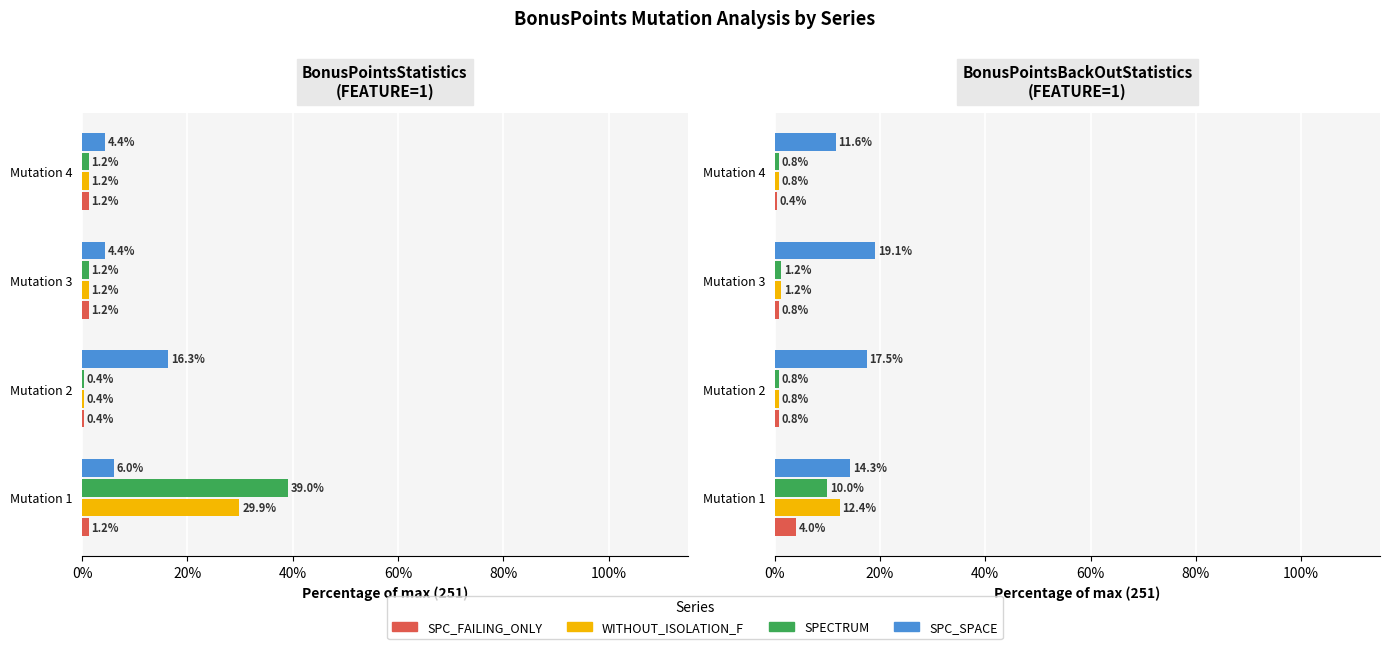

Which series has the largest total across all categories?

SPC_SPACE